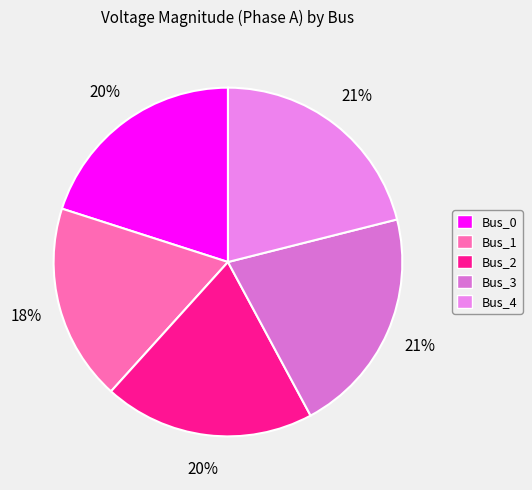

Count the number of slices in the pie.

5